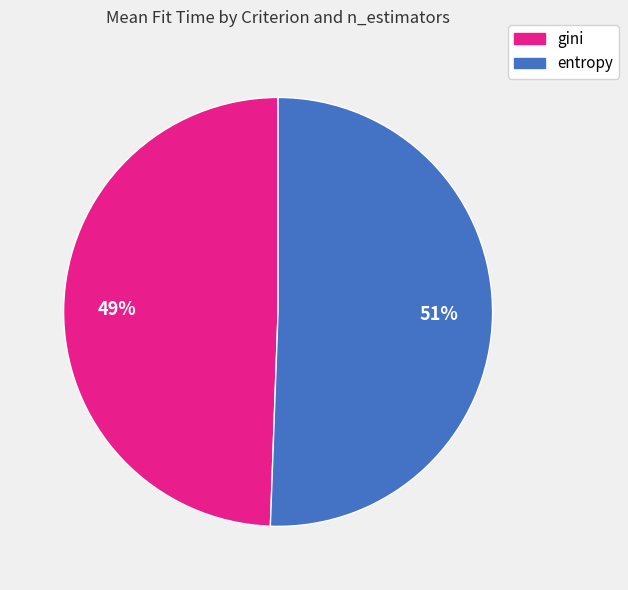

Does any single category account for the majority?

Yes